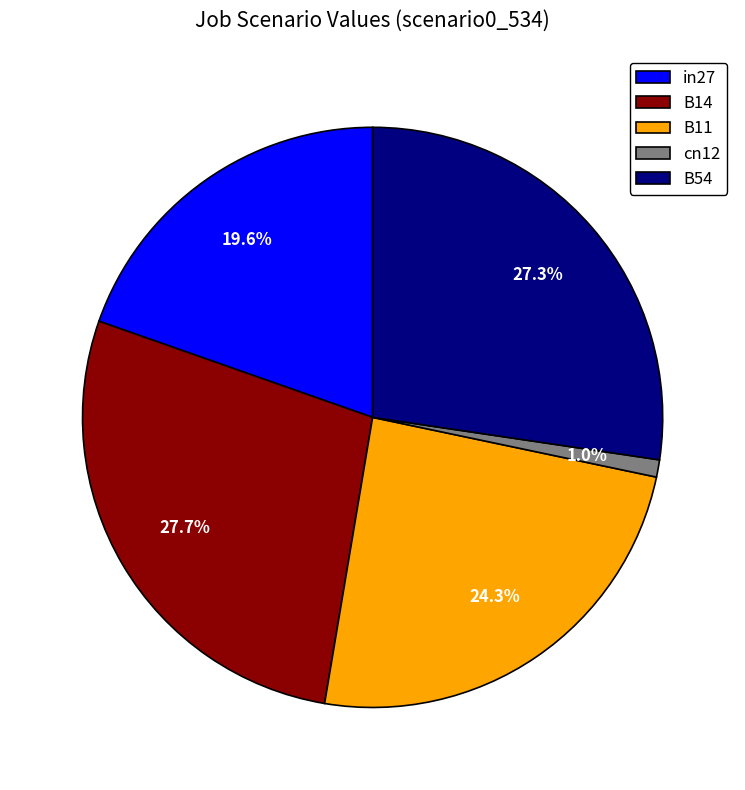

What is the smallest slice in the pie chart?

cn12